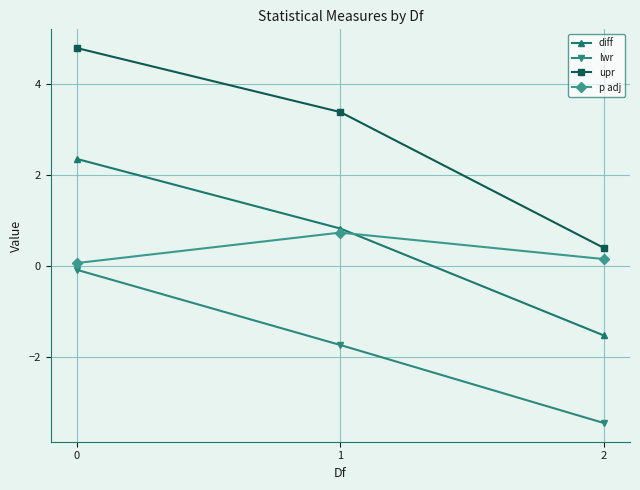

Between 0 and 2, which series saw the biggest shift?

upr